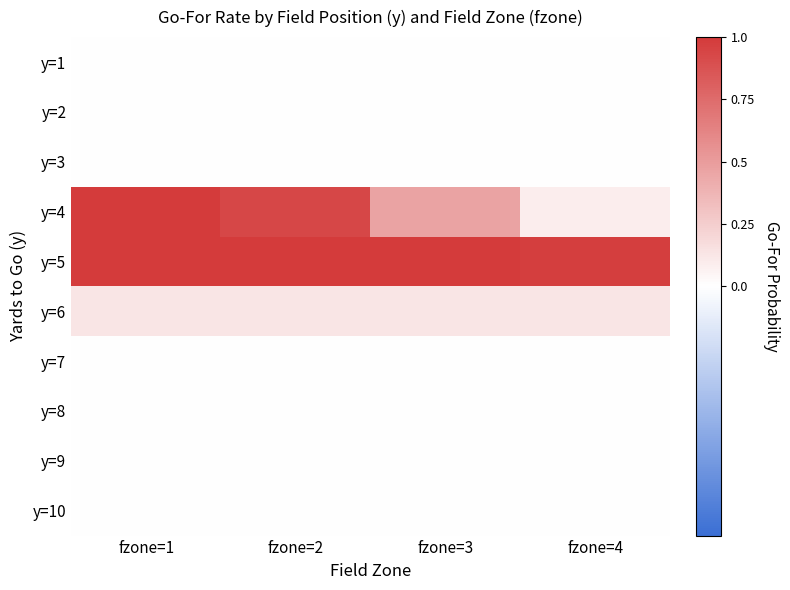

Count the number of categories in the chart.

4